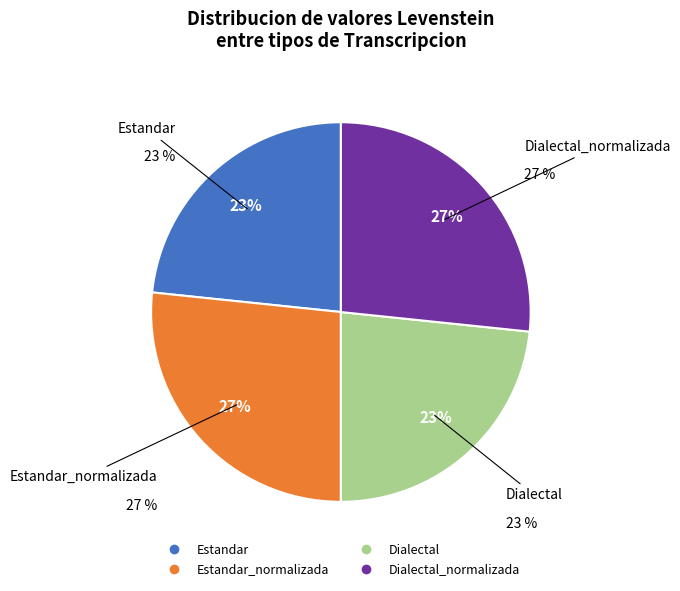

To the nearest percent, what is the average slice percentage?

25%